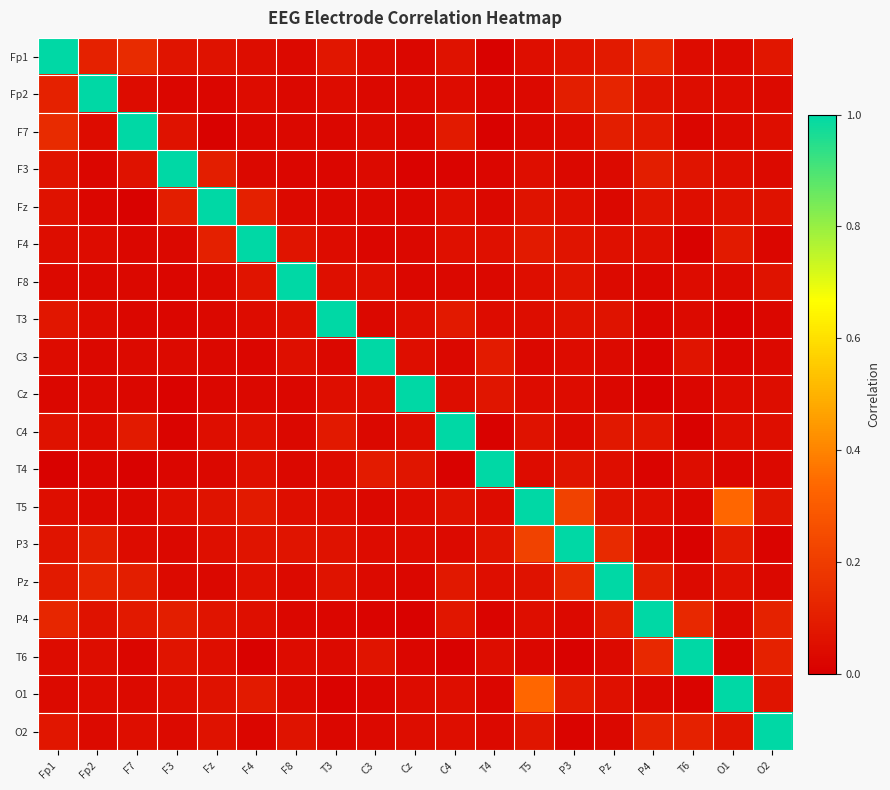

Reading left to right, what are all the values shown in this chart?

Fp1: Fp1=1.0	Fp2=0.1	F7=0.1	F3=0.1	Fz=0.1	F4=0.0	F8=0.0	T3=0.1	C3=0.0	Cz=0.0	C4=0.1	T4=0.0	T5=0.0	P3=0.1	Pz=0.1	P4=0.1	T6=0.0	O1=0.0	O2=0.1
Fp2: Fp1=0.1	Fp2=1.0	F7=0.0	F3=0.0	Fz=0.0	F4=0.0	F8=0.0	T3=0.0	C3=0.0	Cz=0.0	C4=0.0	T4=0.0	T5=0.0	P3=0.1	Pz=0.1	P4=0.1	T6=0.0	O1=0.0	O2=0.0
F7: Fp1=0.1	Fp2=0.0	F7=1.0	F3=0.1	Fz=0.0	F4=0.0	F8=0.0	T3=0.0	C3=0.0	Cz=0.0	C4=0.1	T4=0.0	T5=0.0	P3=0.0	Pz=0.1	P4=0.1	T6=0.0	O1=0.0	O2=0.0
F3: Fp1=0.1	Fp2=0.0	F7=0.1	F3=1.0	Fz=0.1	F4=0.0	F8=0.0	T3=0.0	C3=0.0	Cz=0.0	C4=0.0	T4=0.0	T5=0.1	P3=0.0	Pz=0.0	P4=0.1	T6=0.1	O1=0.0	O2=0.0
Fz: Fp1=0.1	Fp2=0.0	F7=0.0	F3=0.1	Fz=1.0	F4=0.1	F8=0.0	T3=0.0	C3=0.0	Cz=0.0	C4=0.1	T4=0.0	T5=0.1	P3=0.1	Pz=0.0	P4=0.1	T6=0.0	O1=0.1	O2=0.1
F4: Fp1=0.0	Fp2=0.0	F7=0.0	F3=0.0	Fz=0.1	F4=1.0	F8=0.1	T3=0.0	C3=0.0	Cz=0.0	C4=0.1	T4=0.1	T5=0.1	P3=0.1	Pz=0.1	P4=0.1	T6=0.0	O1=0.1	O2=0.0
F8: Fp1=0.0	Fp2=0.0	F7=0.0	F3=0.0	Fz=0.0	F4=0.1	F8=1.0	T3=0.1	C3=0.1	Cz=0.0	C4=0.0	T4=0.0	T5=0.0	P3=0.1	Pz=0.0	P4=0.0	T6=0.0	O1=0.0	O2=0.1
T3: Fp1=0.1	Fp2=0.0	F7=0.0	F3=0.0	Fz=0.0	F4=0.0	F8=0.1	T3=1.0	C3=0.0	Cz=0.1	C4=0.1	T4=0.0	T5=0.0	P3=0.1	Pz=0.1	P4=0.0	T6=0.0	O1=0.0	O2=0.0
C3: Fp1=0.0	Fp2=0.0	F7=0.0	F3=0.0	Fz=0.0	F4=0.0	F8=0.1	T3=0.0	C3=1.0	Cz=0.0	C4=0.0	T4=0.1	T5=0.0	P3=0.0	Pz=0.0	P4=0.0	T6=0.1	O1=0.0	O2=0.0
Cz: Fp1=0.0	Fp2=0.0	F7=0.0	F3=0.0	Fz=0.0	F4=0.0	F8=0.0	T3=0.1	C3=0.0	Cz=1.0	C4=0.0	T4=0.1	T5=0.0	P3=0.0	Pz=0.0	P4=0.0	T6=0.0	O1=0.0	O2=0.0
C4: Fp1=0.1	Fp2=0.0	F7=0.1	F3=0.0	Fz=0.1	F4=0.1	F8=0.0	T3=0.1	C3=0.0	Cz=0.0	C4=1.0	T4=0.0	T5=0.1	P3=0.0	Pz=0.1	P4=0.1	T6=0.0	O1=0.1	O2=0.1
T4: Fp1=0.0	Fp2=0.0	F7=0.0	F3=0.0	Fz=0.0	F4=0.1	F8=0.0	T3=0.0	C3=0.1	Cz=0.1	C4=0.0	T4=1.0	T5=0.0	P3=0.1	Pz=0.1	P4=0.0	T6=0.0	O1=0.0	O2=0.0
T5: Fp1=0.0	Fp2=0.0	F7=0.0	F3=0.1	Fz=0.1	F4=0.1	F8=0.0	T3=0.0	C3=0.0	Cz=0.0	C4=0.1	T4=0.0	T5=1.0	P3=0.2	Pz=0.1	P4=0.1	T6=0.0	O1=0.3	O2=0.1
P3: Fp1=0.1	Fp2=0.1	F7=0.0	F3=0.0	Fz=0.1	F4=0.1	F8=0.1	T3=0.1	C3=0.0	Cz=0.0	C4=0.0	T4=0.1	T5=0.2	P3=1.0	Pz=0.1	P4=0.0	T6=0.0	O1=0.1	O2=0.0
Pz: Fp1=0.1	Fp2=0.1	F7=0.1	F3=0.0	Fz=0.0	F4=0.1	F8=0.0	T3=0.1	C3=0.0	Cz=0.0	C4=0.1	T4=0.1	T5=0.1	P3=0.1	Pz=1.0	P4=0.1	T6=0.0	O1=0.1	O2=0.0
P4: Fp1=0.1	Fp2=0.1	F7=0.1	F3=0.1	Fz=0.1	F4=0.1	F8=0.0	T3=0.0	C3=0.0	Cz=0.0	C4=0.1	T4=0.0	T5=0.1	P3=0.0	Pz=0.1	P4=1.0	T6=0.1	O1=0.0	O2=0.1
T6: Fp1=0.0	Fp2=0.0	F7=0.0	F3=0.1	Fz=0.0	F4=0.0	F8=0.0	T3=0.0	C3=0.1	Cz=0.0	C4=0.0	T4=0.0	T5=0.0	P3=0.0	Pz=0.0	P4=0.1	T6=1.0	O1=0.0	O2=0.1
O1: Fp1=0.0	Fp2=0.0	F7=0.0	F3=0.0	Fz=0.1	F4=0.1	F8=0.0	T3=0.0	C3=0.0	Cz=0.0	C4=0.1	T4=0.0	T5=0.3	P3=0.1	Pz=0.1	P4=0.0	T6=0.0	O1=1.0	O2=0.1
O2: Fp1=0.1	Fp2=0.0	F7=0.0	F3=0.0	Fz=0.1	F4=0.0	F8=0.1	T3=0.0	C3=0.0	Cz=0.0	C4=0.1	T4=0.0	T5=0.1	P3=0.0	Pz=0.0	P4=0.1	T6=0.1	O1=0.1	O2=1.0